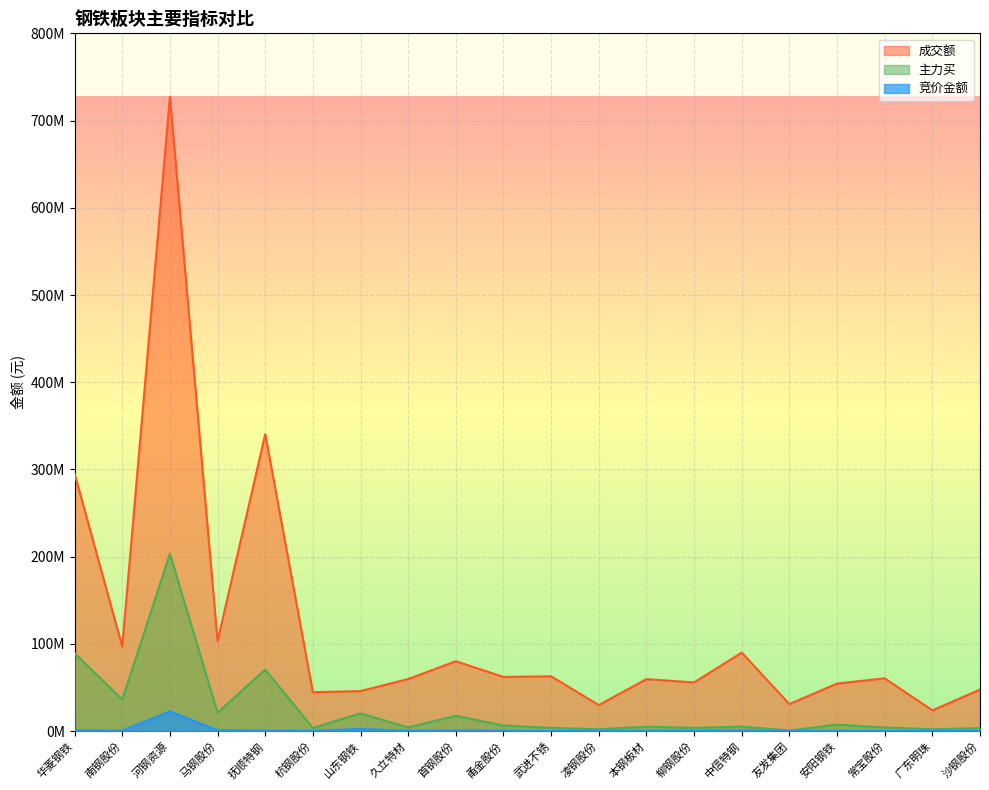

What is the label of the 16th point from the right?

抚顺特钢